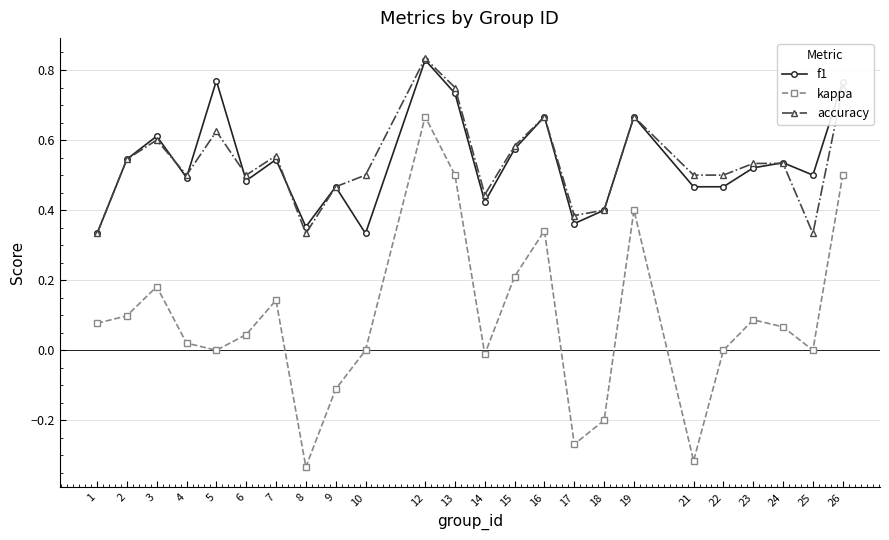

True or false: kappa and f1 cross at least once.

False